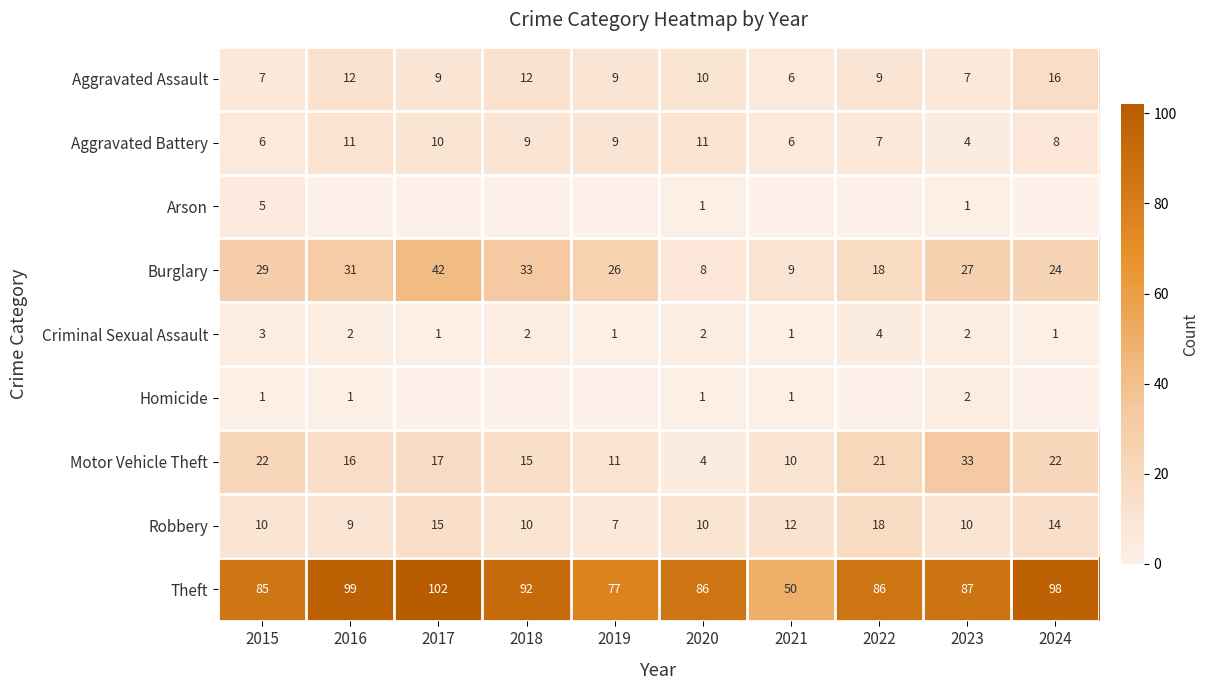

What is the difference between the maximum and second lowest values in the Criminal Sexual Assault series?

3